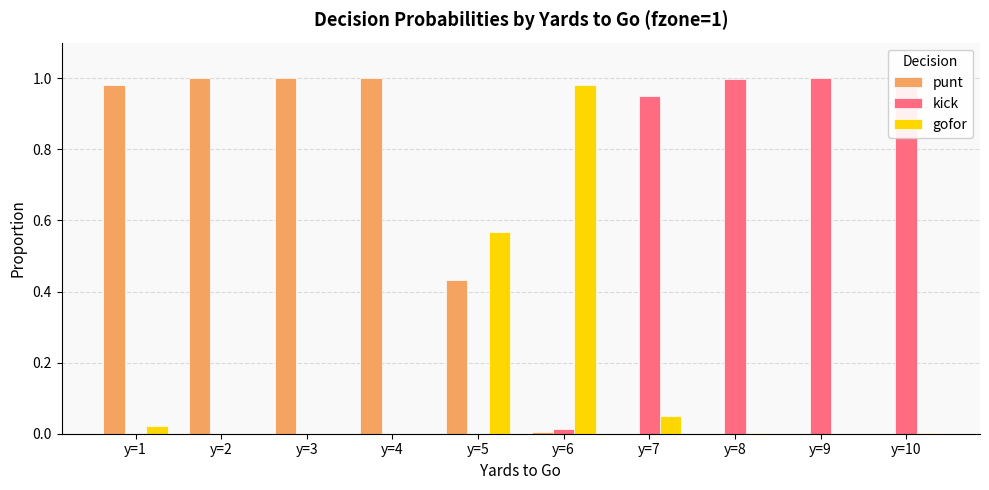

Which series has the largest total across all categories?

punt